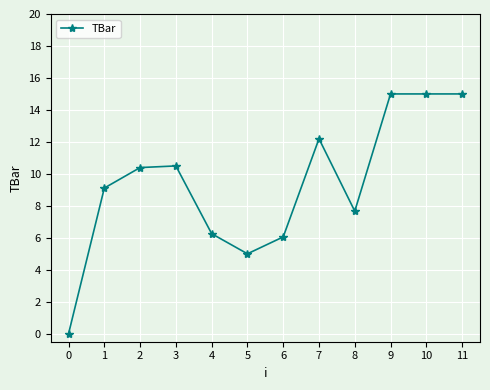

How many lines are shown in the chart?

1